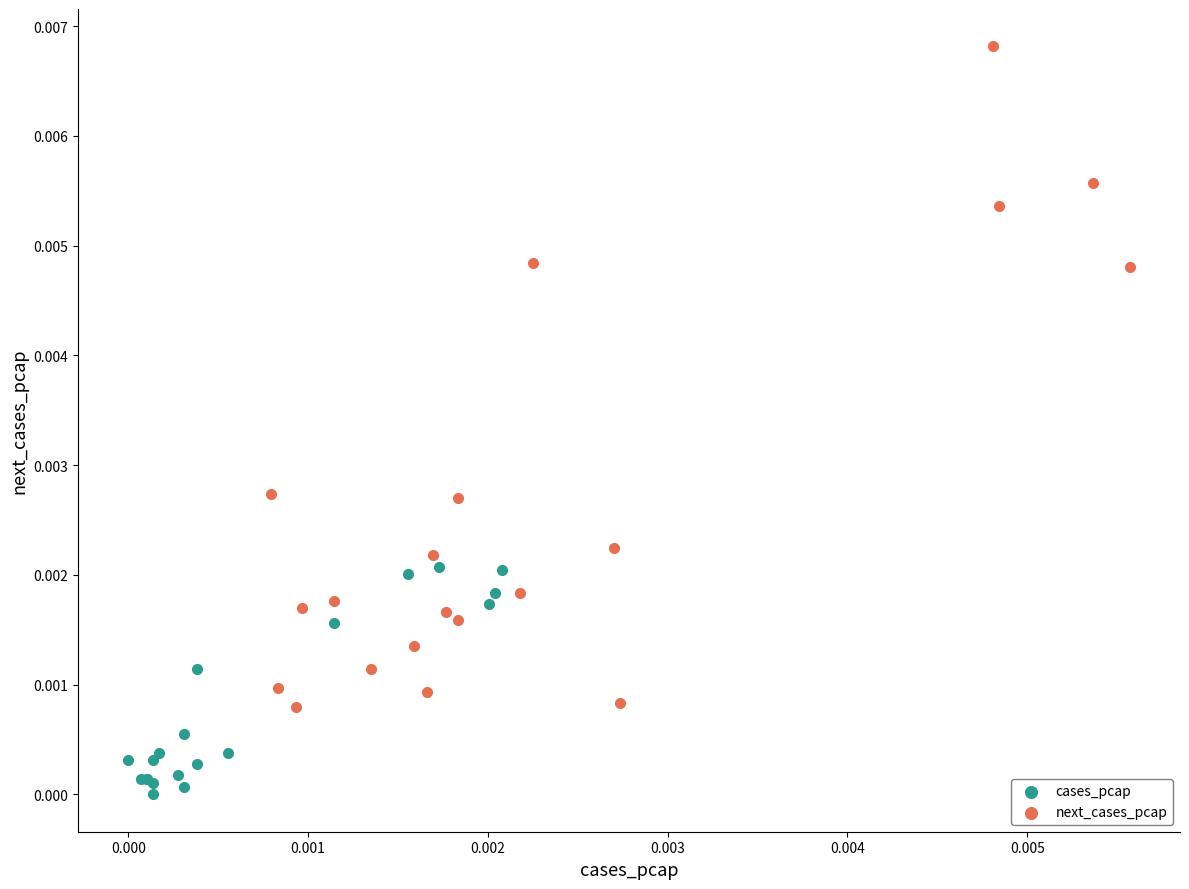

What are all the series names shown in the legend?

cases_pcap, next_cases_pcap